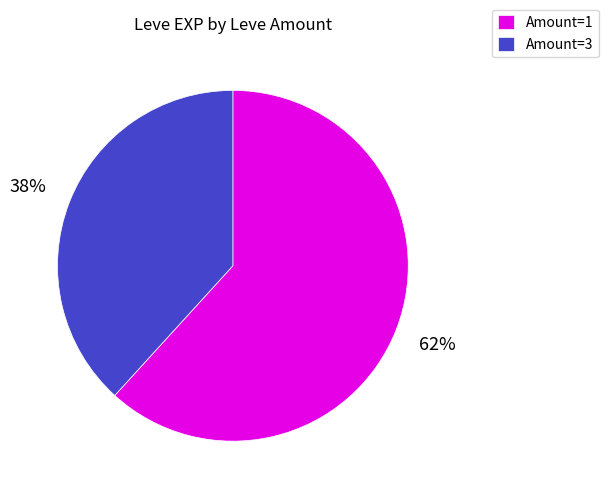

Approximately how many times larger is the value at Amount=1 compared to Amount=3?

1.6